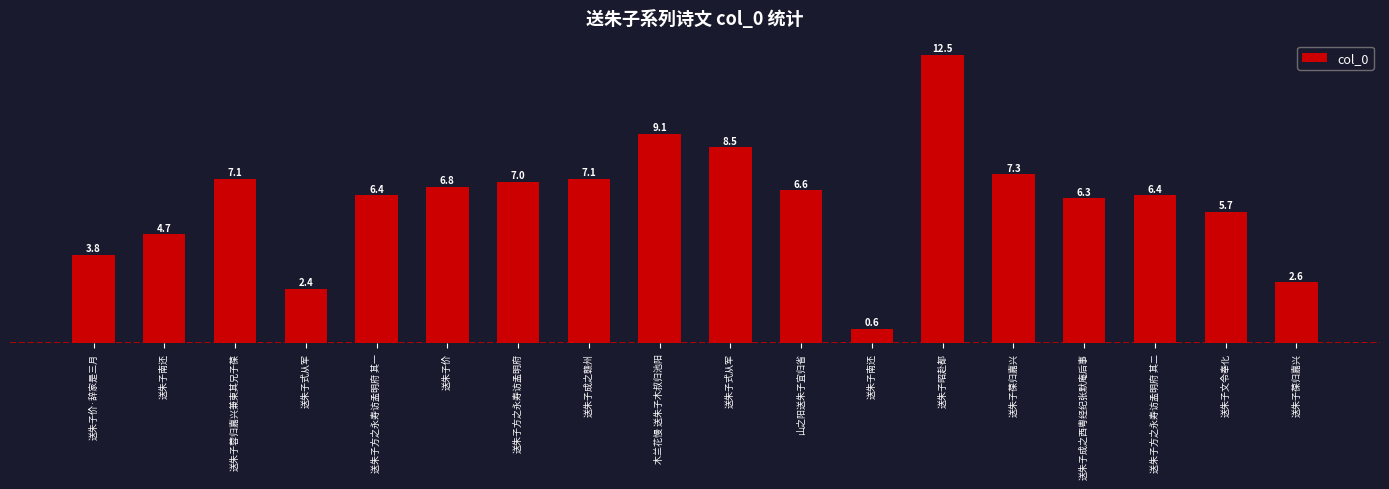

Reading right to left, extract all data points from this chart.

264255	568290	641508	628055	732457	1249952	63264	663269	849670	909510	712118	699186	676414	641507	237373	711992	472173	384269